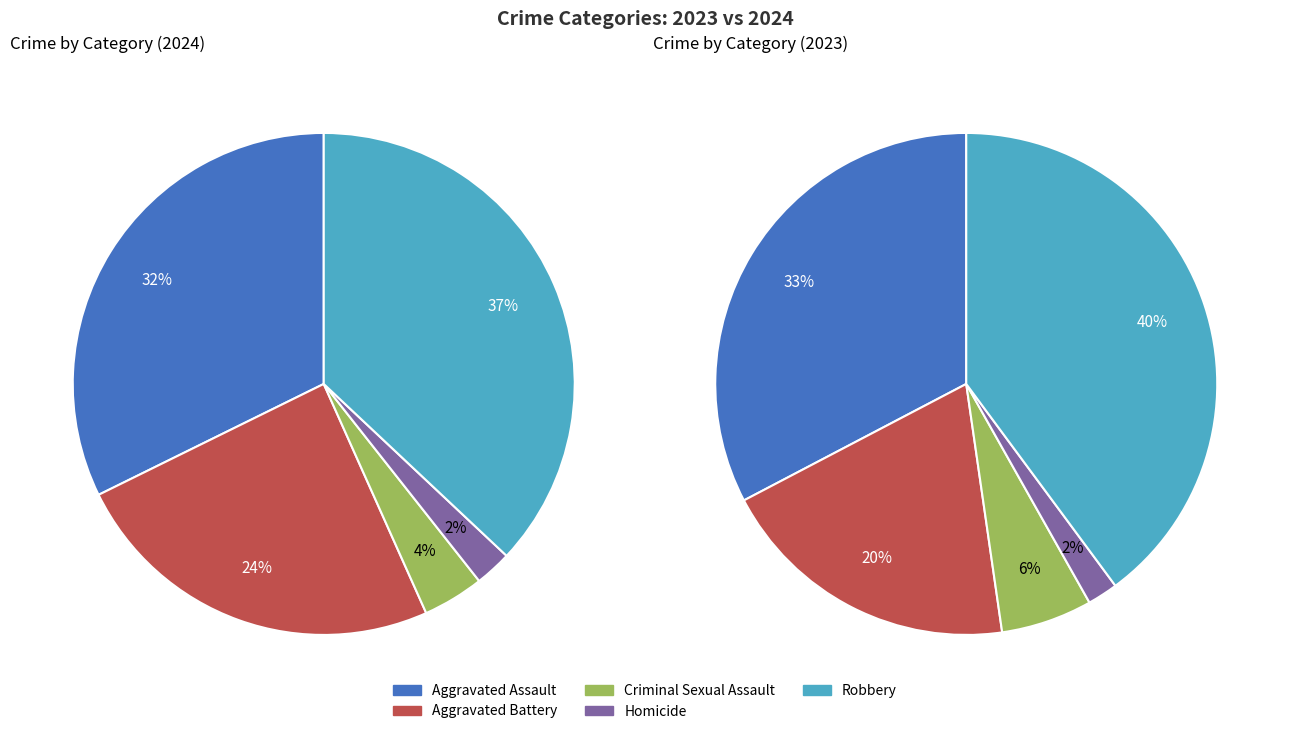

What is the ratio of the value at Robbery to the value at Criminal Sexual Assault?

9.4